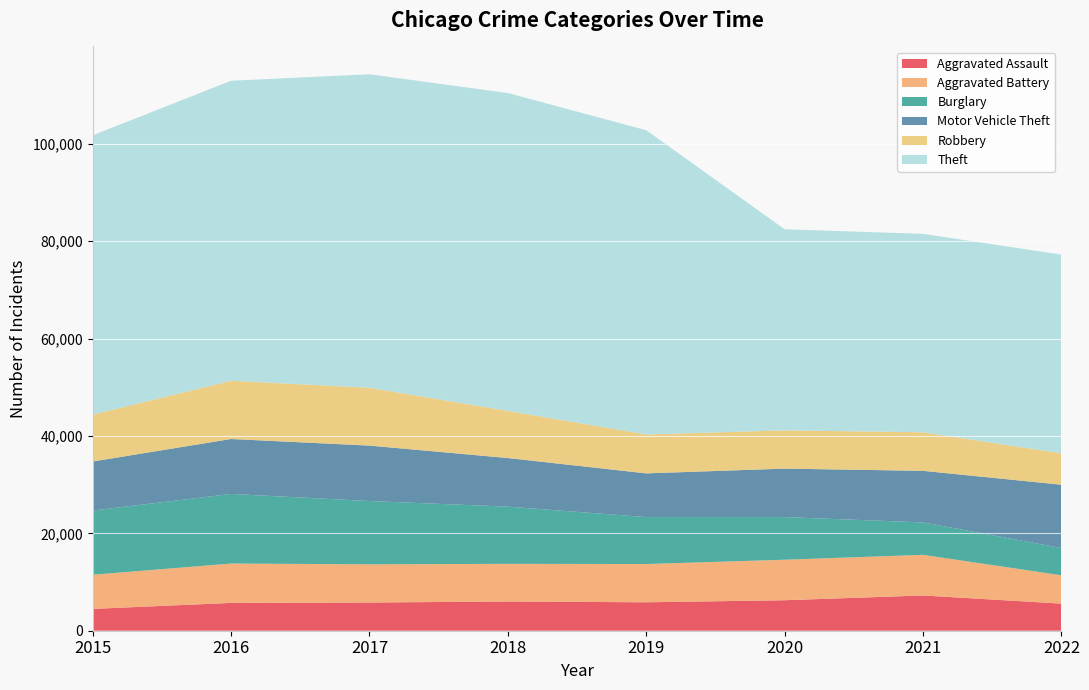

Reading left to right, transcribe all the data shown in this chart.

Aggravated Assault: 4480	5712	5793	6001	5840	6263	7241	5566
Aggravated Battery: 7018	8085	7845	7735	7857	8319	8347	5819
Burglary: 13184	14289	13001	11746	9639	8754	6655	5602
Motor Vehicle Theft: 10068	11286	11380	9983	8978	9955	10593	12999
Robbery: 9638	11960	11880	9679	7994	7855	7918	6451
Theft: 57350	61618	64380	65282	62479	41302	40752	40802